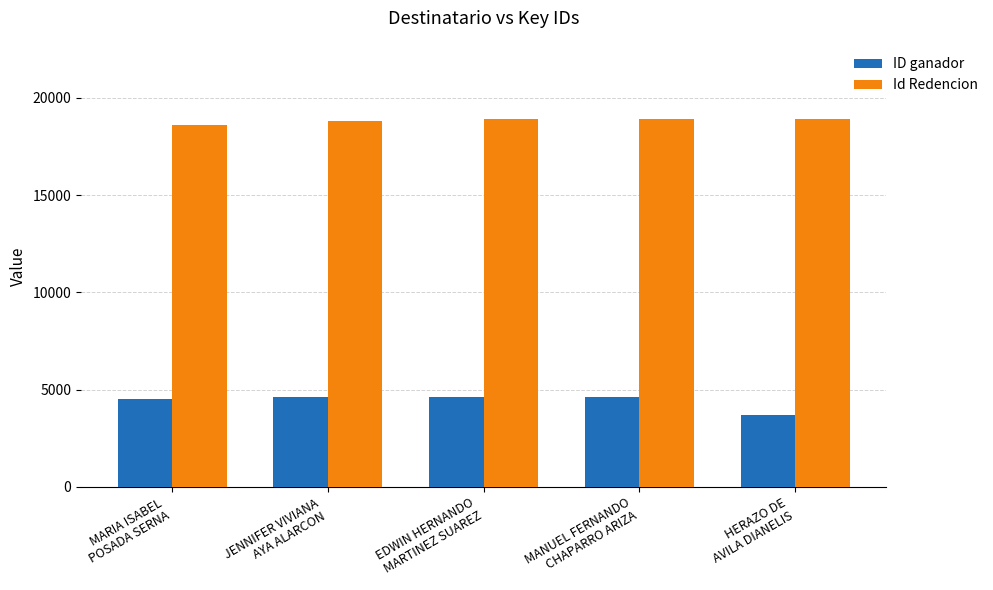

At how many categories does at least one series exceed 11141?

5